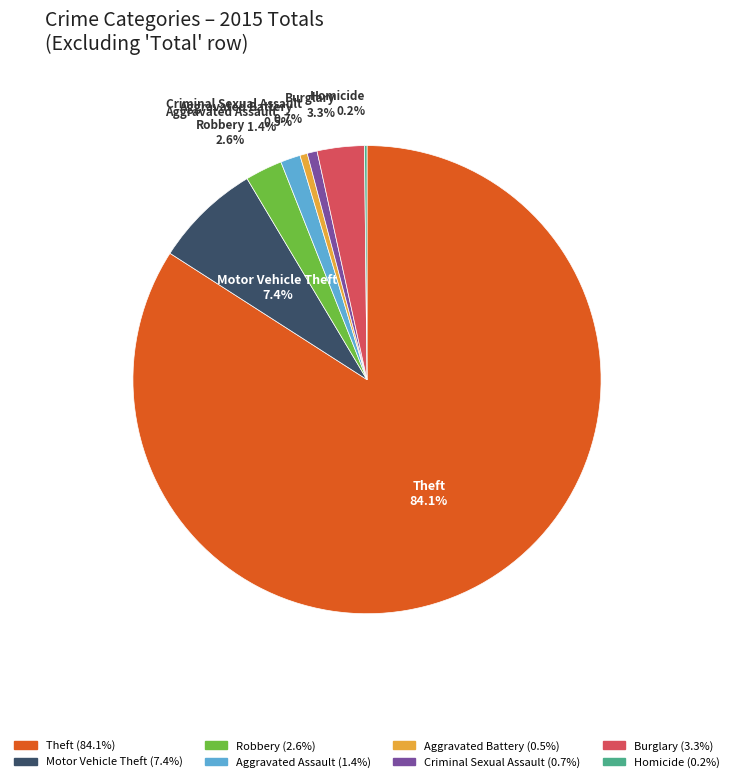

To the nearest percent, what is the combined percentage of Motor Vehicle Theft and Aggravated Battery?

8%